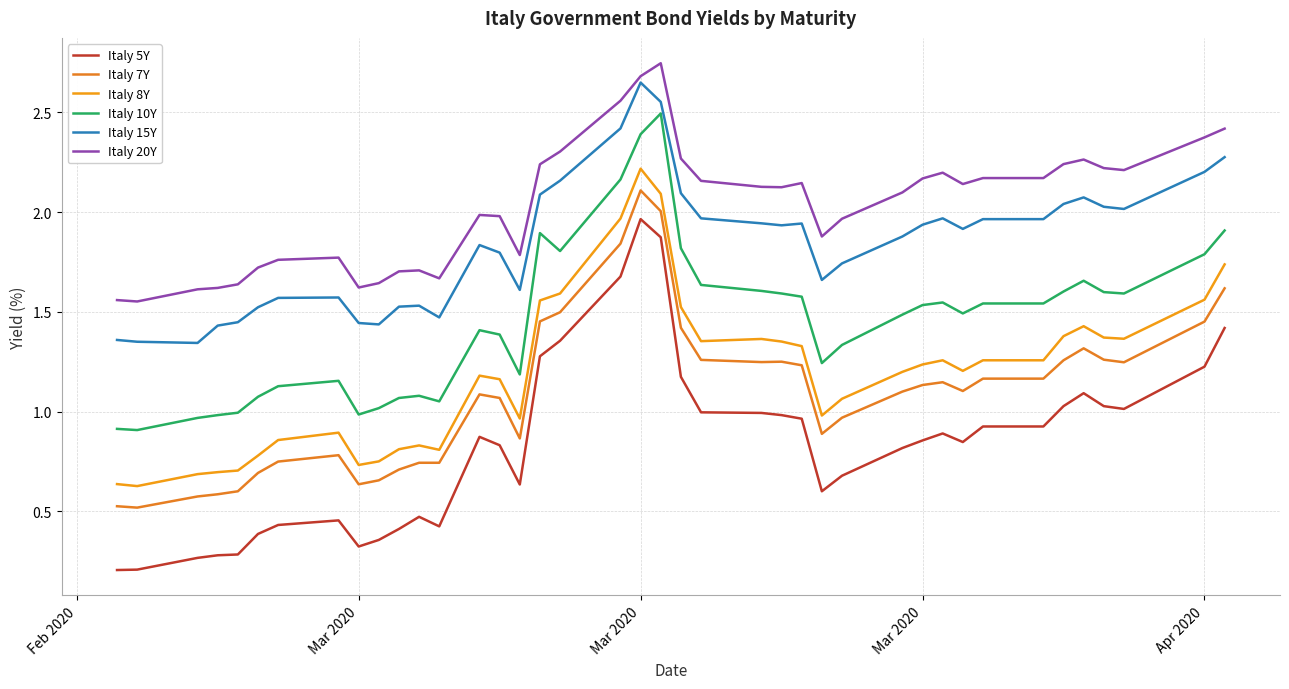

What is the sum of all Italy 7Y values?

43.7